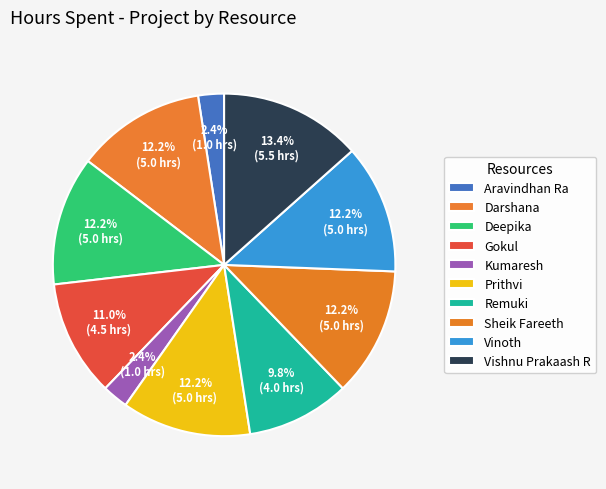

Is Kumaresh the majority of the pie?

No